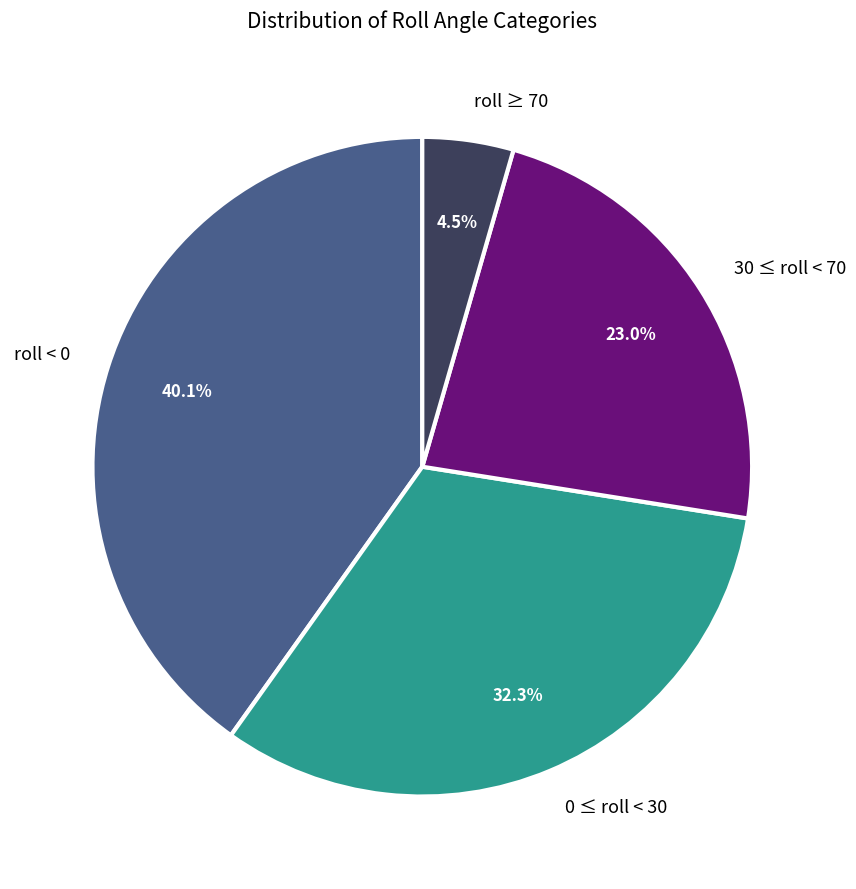

Does any single category account for the majority?

No